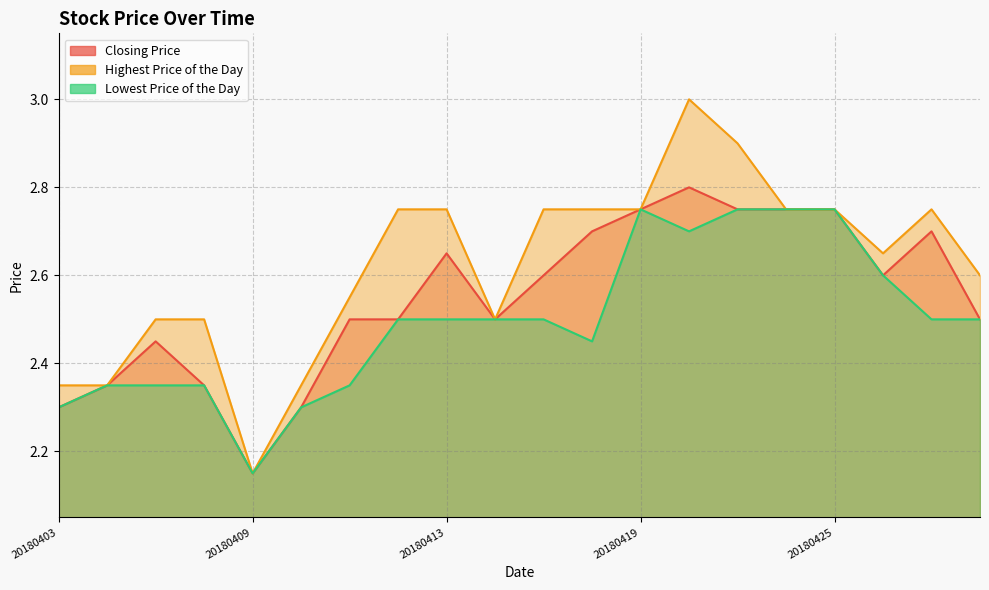

Between 20180416 and 20180427, which series saw the biggest shift?

Highest Price of the Day